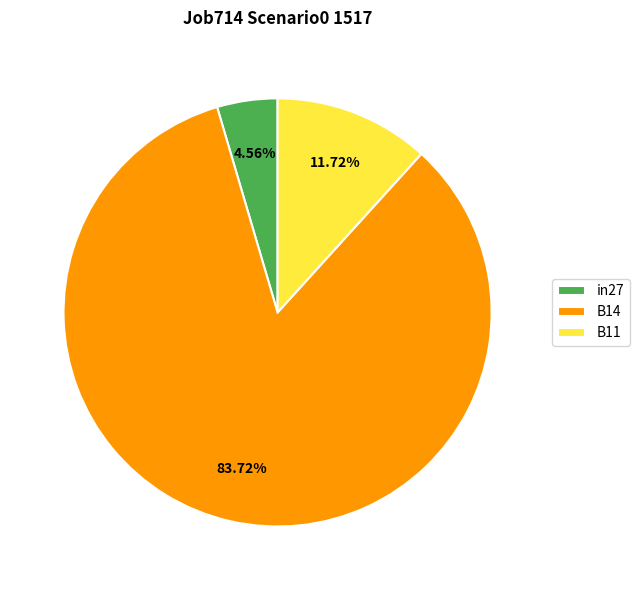

Is it true that B14 is 95% of the pie?

False